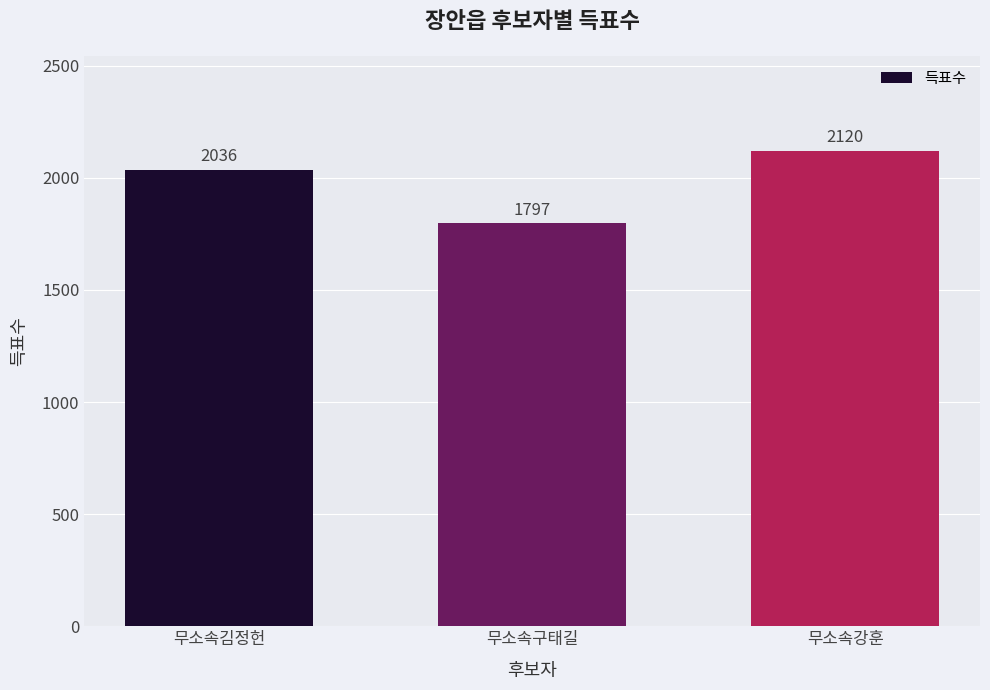

What is the label of the 1st bar from the left?

무소속김정헌